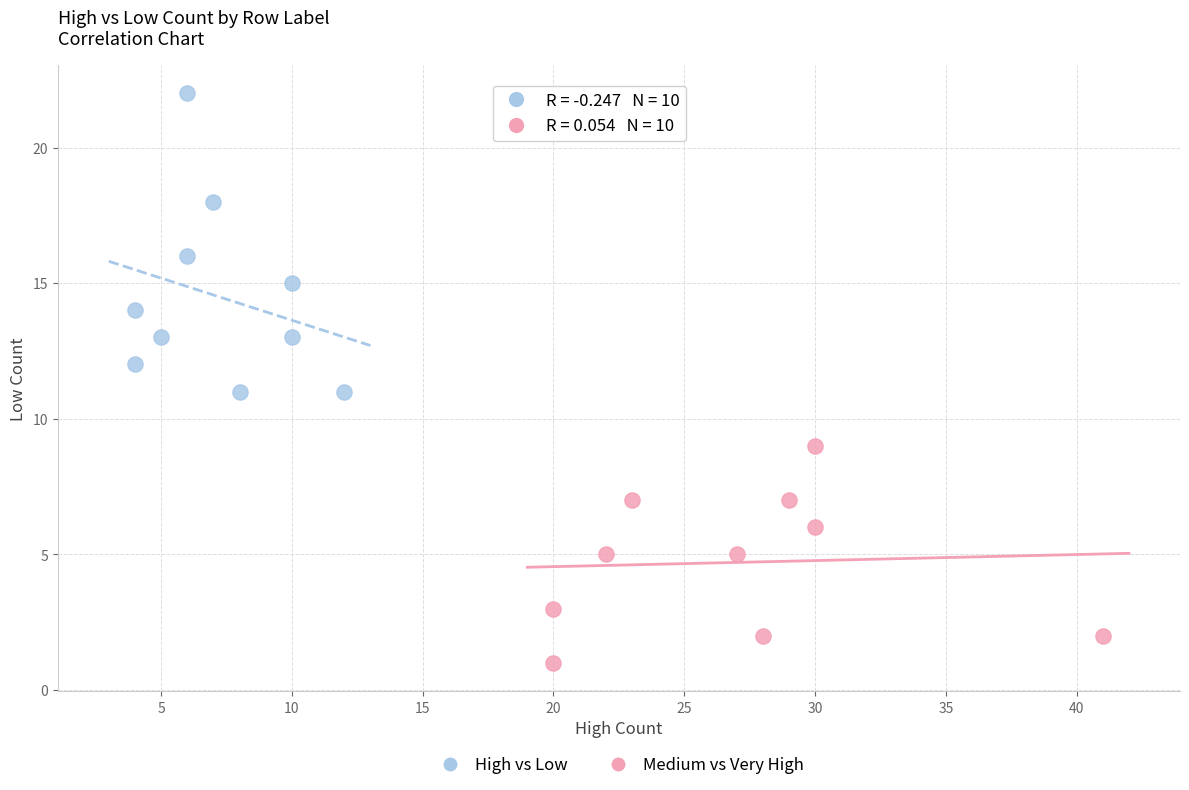

Which series contains the lowest Y value?

Medium vs Very High